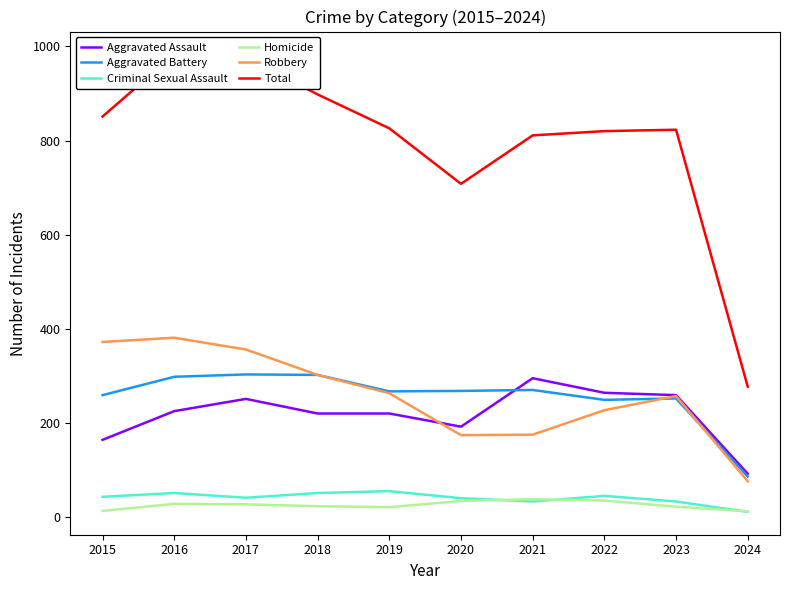

What value does the Robbery series have at 2023, to the nearest 50?

250